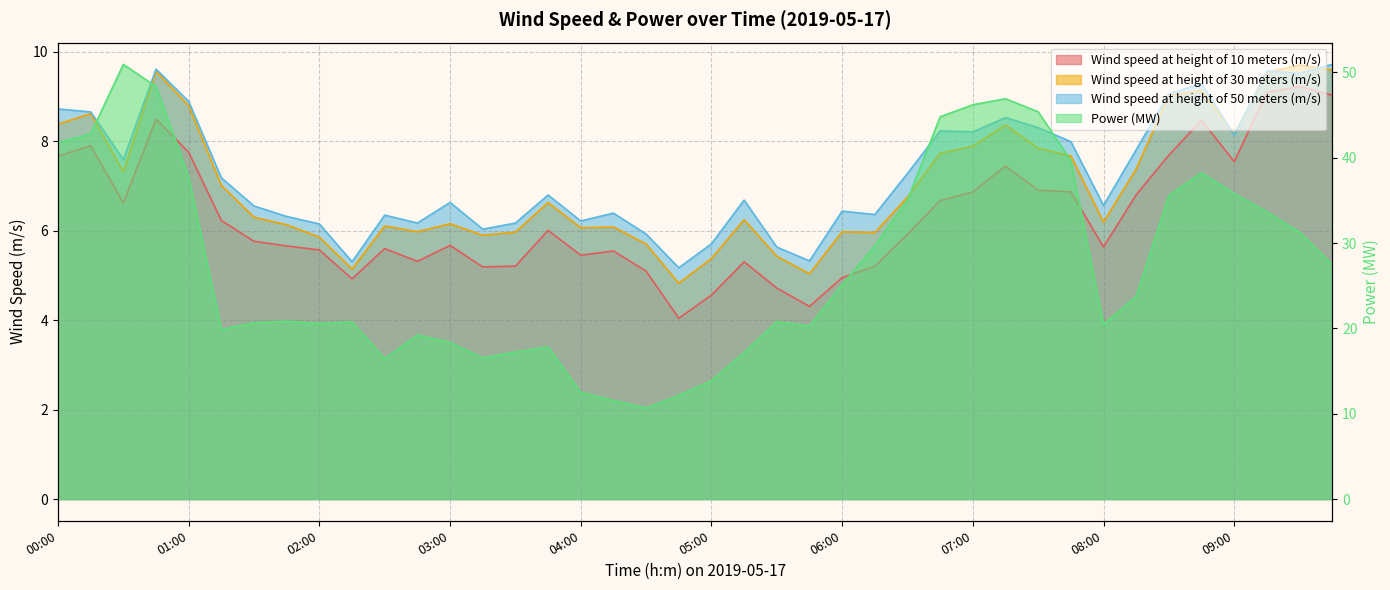

Where is the first local maximum for Wind speed at height of 30 meters (m/s)?

00:15